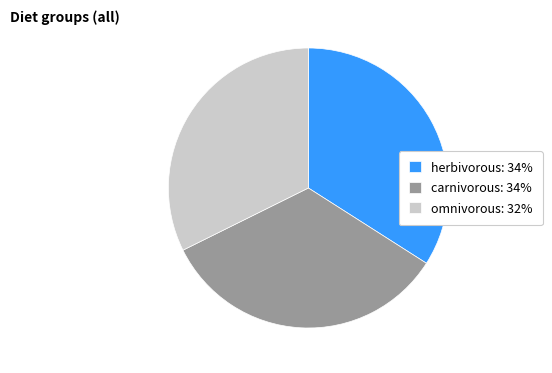

Is it true that carnivorous: 34% is 40% of the pie?

False